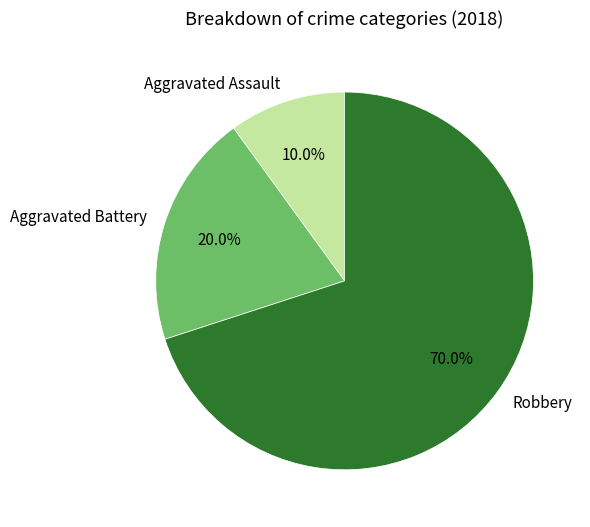

Is Aggravated Assault the majority of the pie?

No